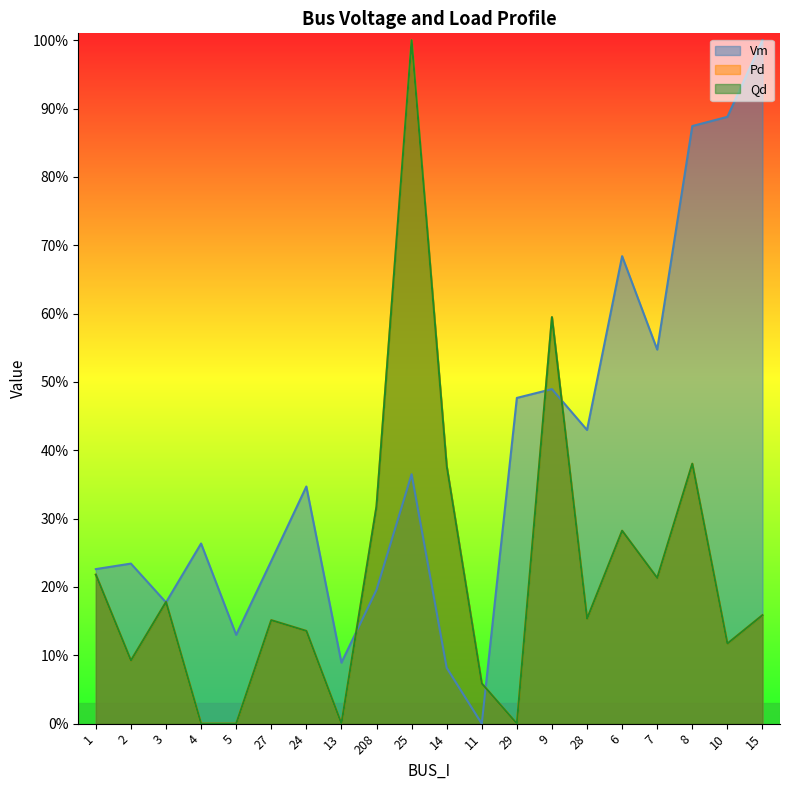

Which series has the largest range (max minus min)?

Vm